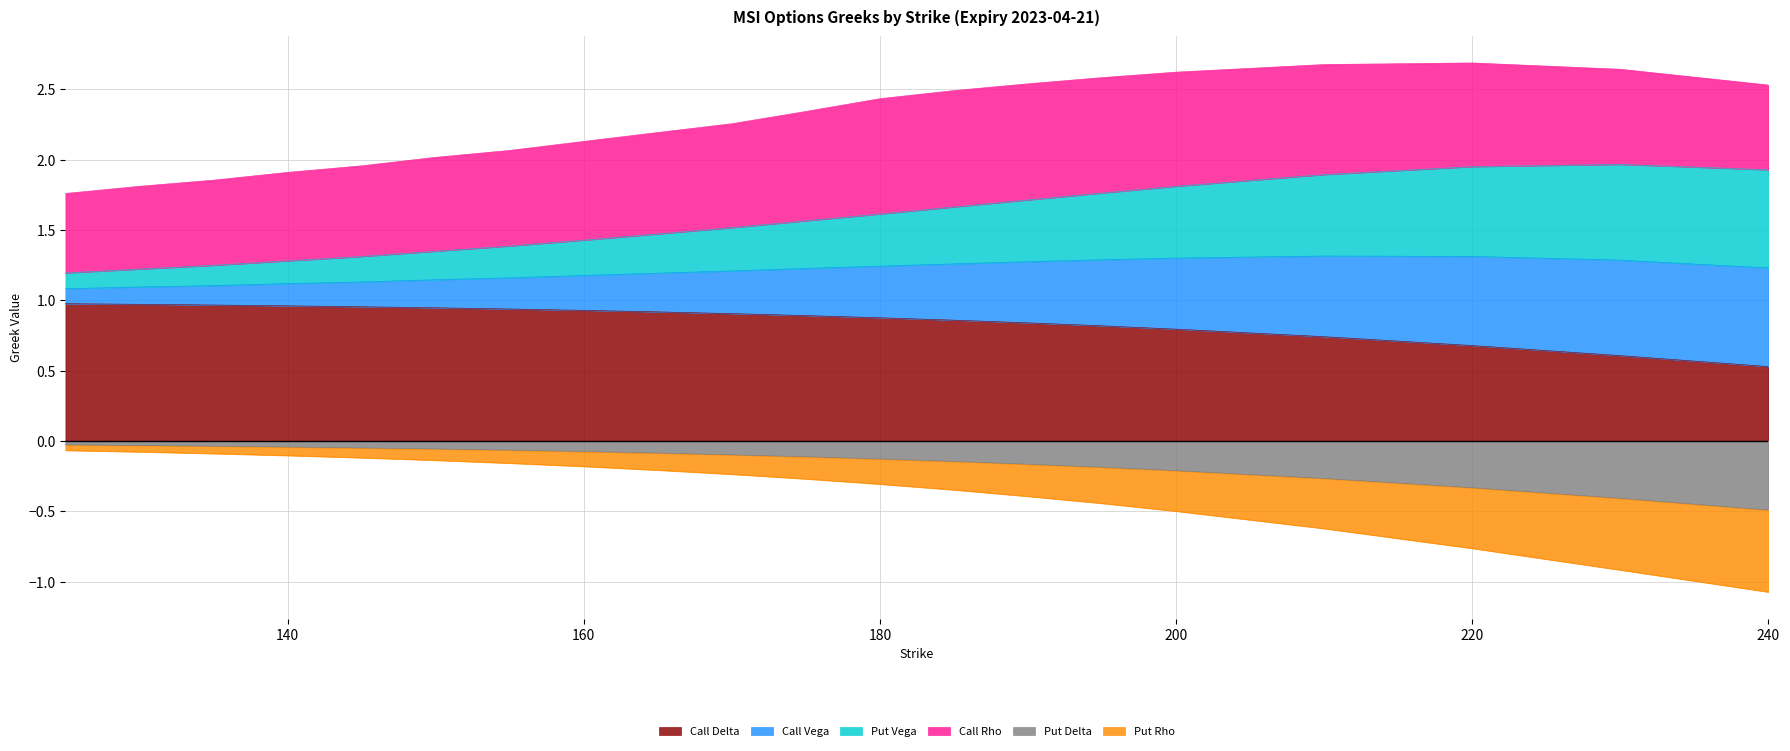

What is the difference between the Put Delta values at 195 and 140?

0.1